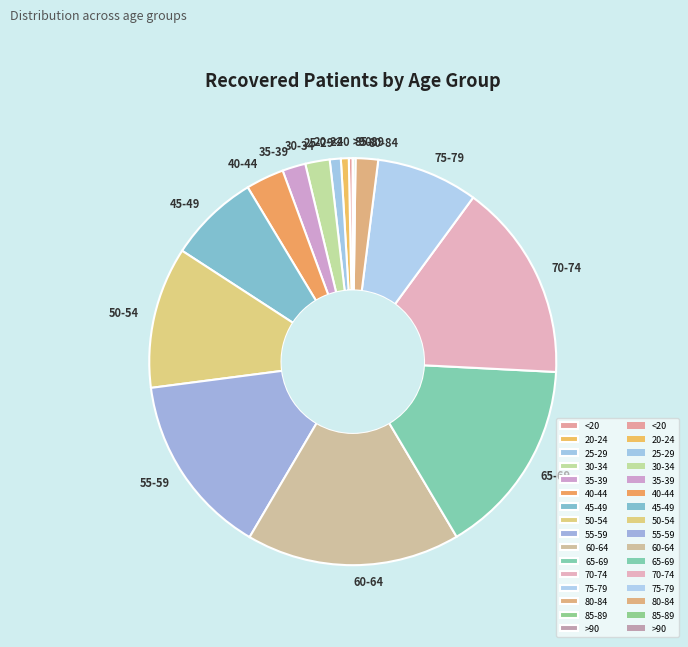

The 50-54 slice represents 18% of the pie. True or false?

False